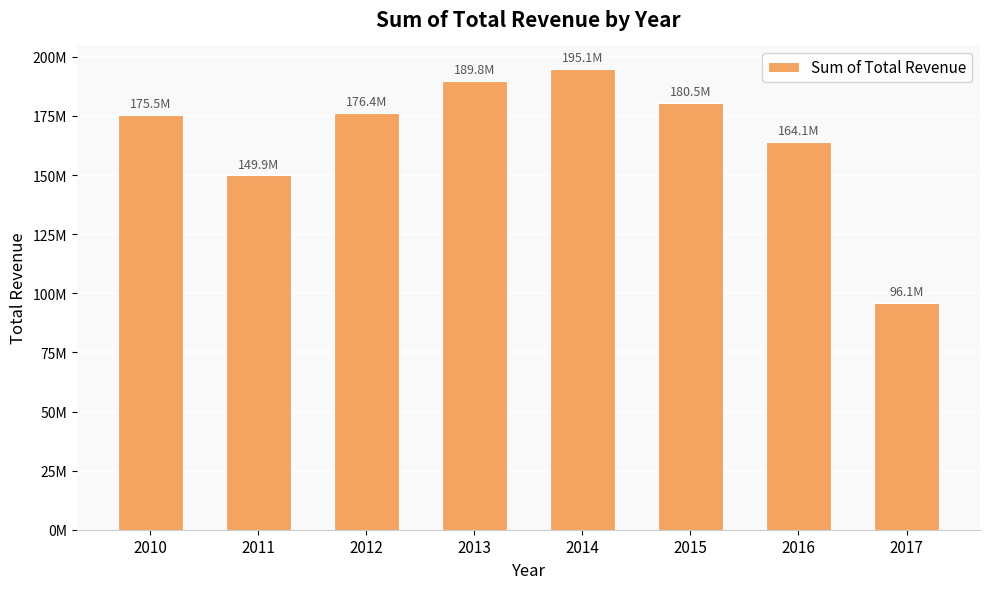

Reading left to right, extract all data points from this chart.

2010=175462207.9	2011=149927966.6	2012=176391398.1	2013=189797329.8	2014=195075782.4	2015=180487661.5	2016=164122431.7	2017=96057062.3